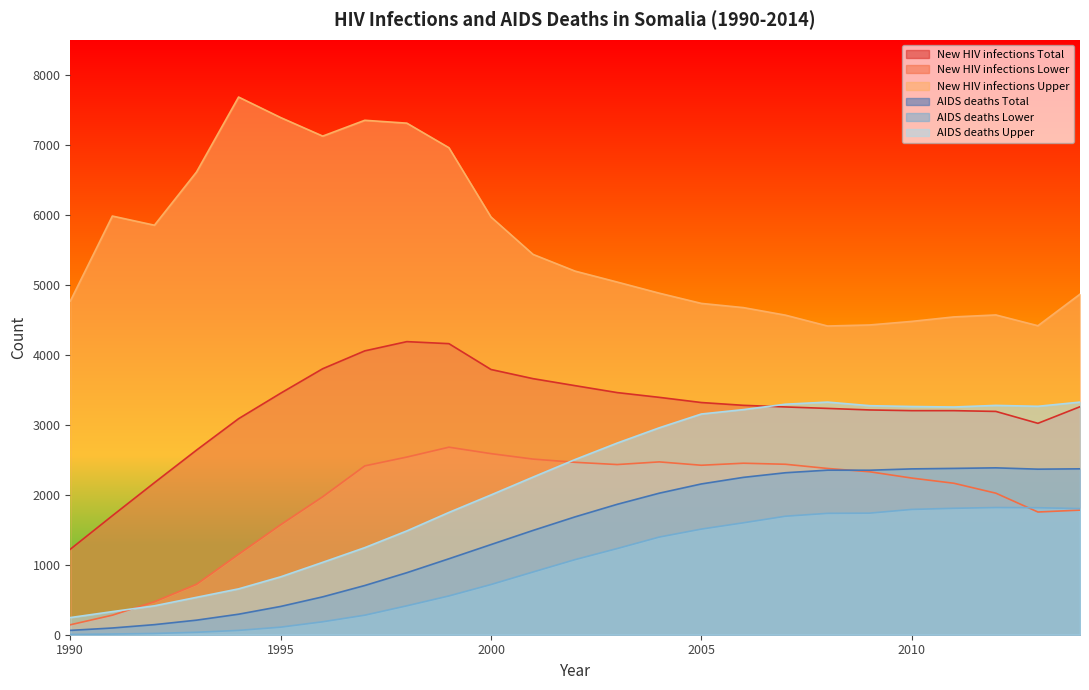

True or false: New HIV infections Upper has a value of 7388 at 1995.

True